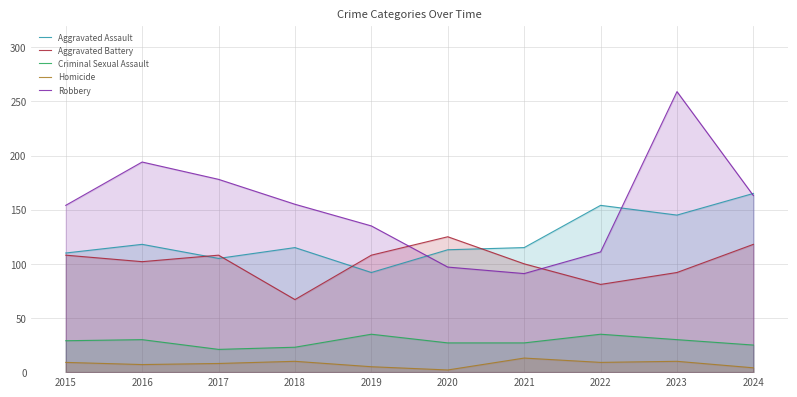

True or false: Aggravated Assault has a value of 105 at 2017.

True